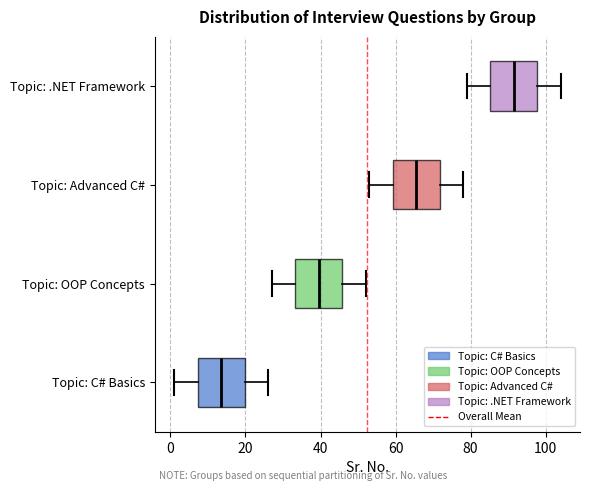

Reading bottom to top, transcribe this box plot: for each box, give where its median line is, the range the box spans, and where its two whiskers end, as read against the x-axis. The values are not printed on the chart, so give them approximately, as read against the axis.

Topic: C# Basics: median 14, box 8 to 20, whiskers 2 to 26
Topic: OOP Concepts: median 40, box 34 to 46, whiskers 28 to 52
Topic: Advanced C#: median 66, box 60 to 72, whiskers 54 to 78
Topic: .NET Framework: median 92, box 86 to 98, whiskers 80 to 104